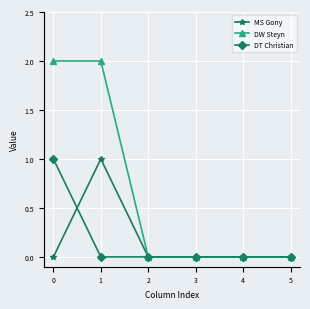

Which series has the largest range (max minus min)?

DW Steyn